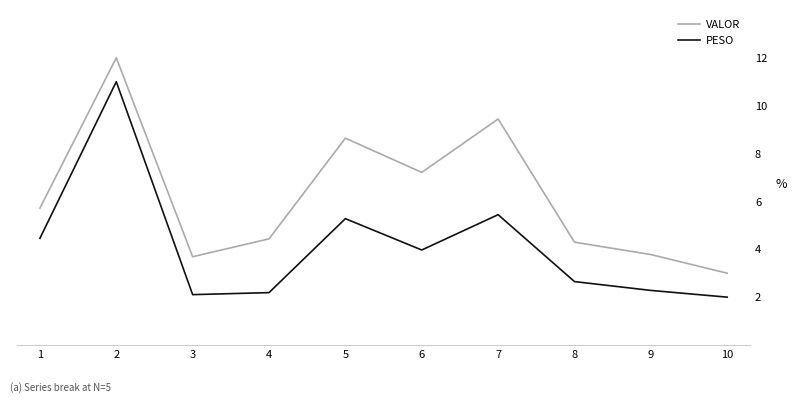

Between 2 and 9, which series saw the biggest shift?

PESO